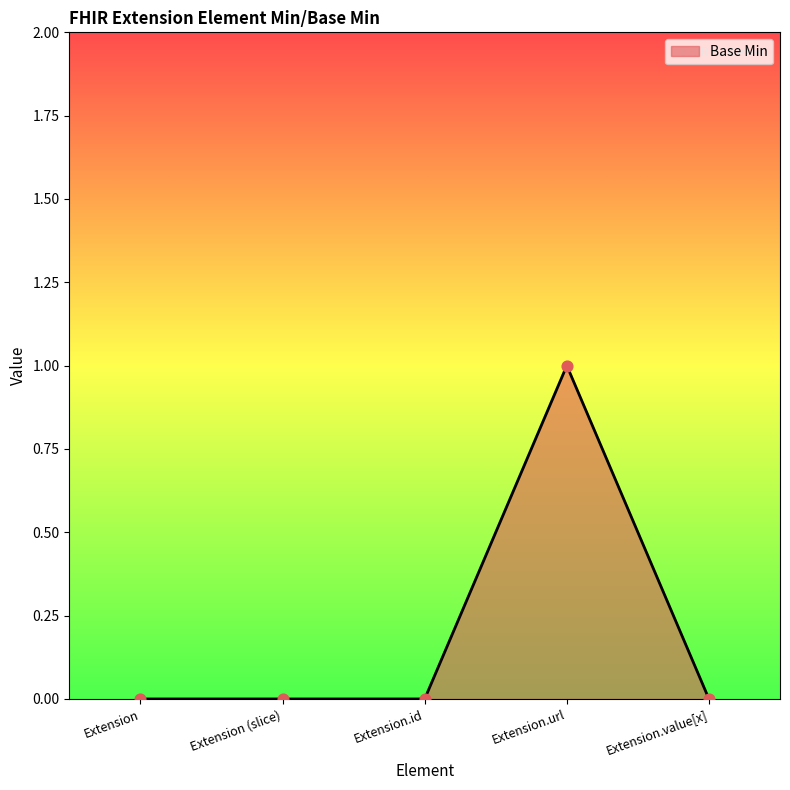

What is the change in value from Extension.url to Extension.value[x]?

-1